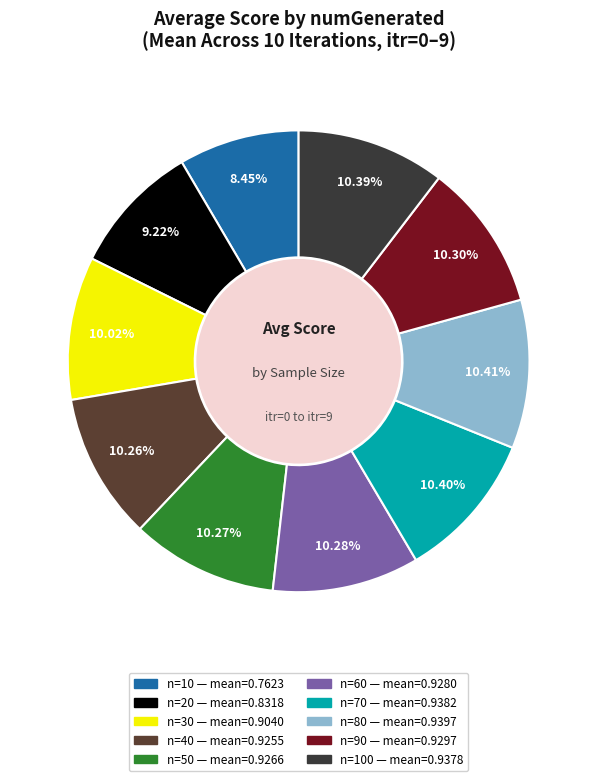

To the nearest percent, what is the average slice percentage?

10%